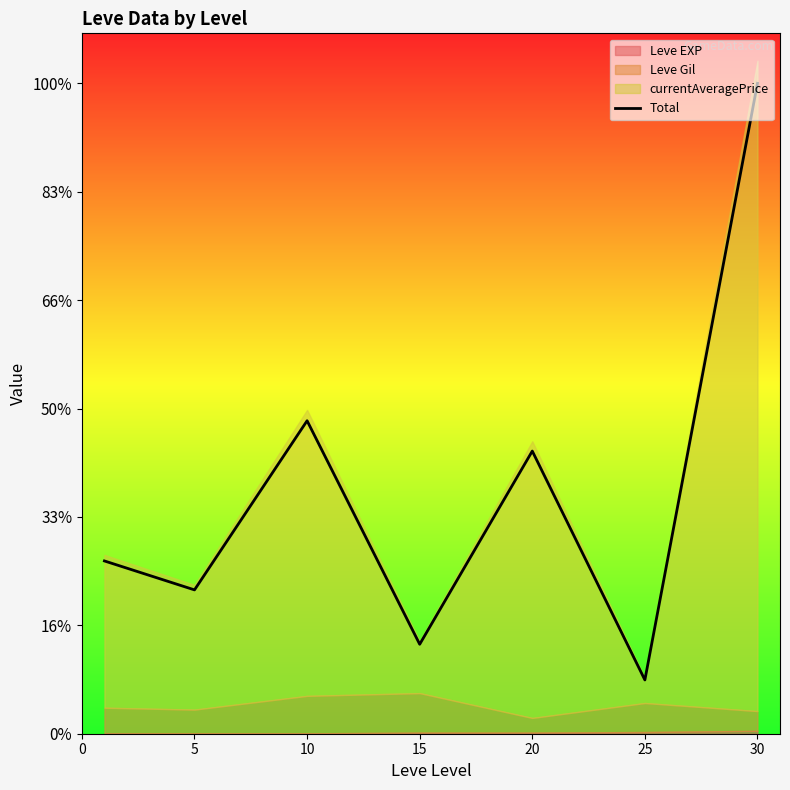

What is the value of the 1st point from the left?

17268.3